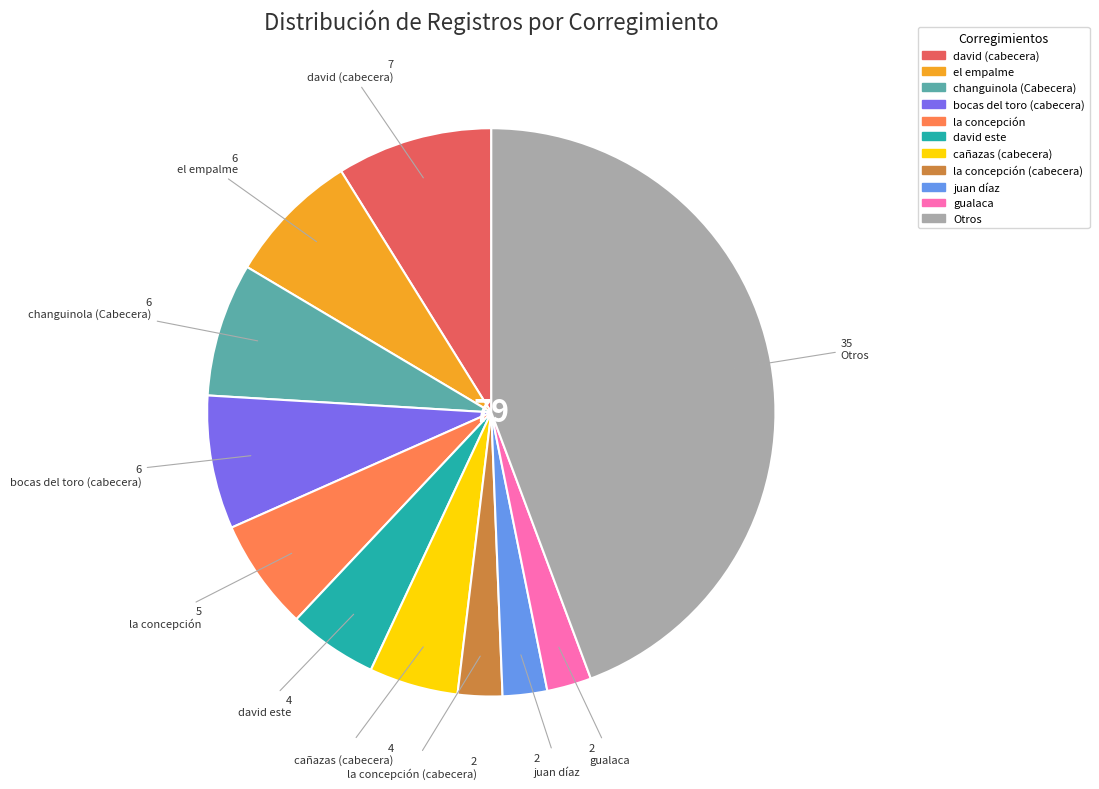

Does any single category account for the majority?

No